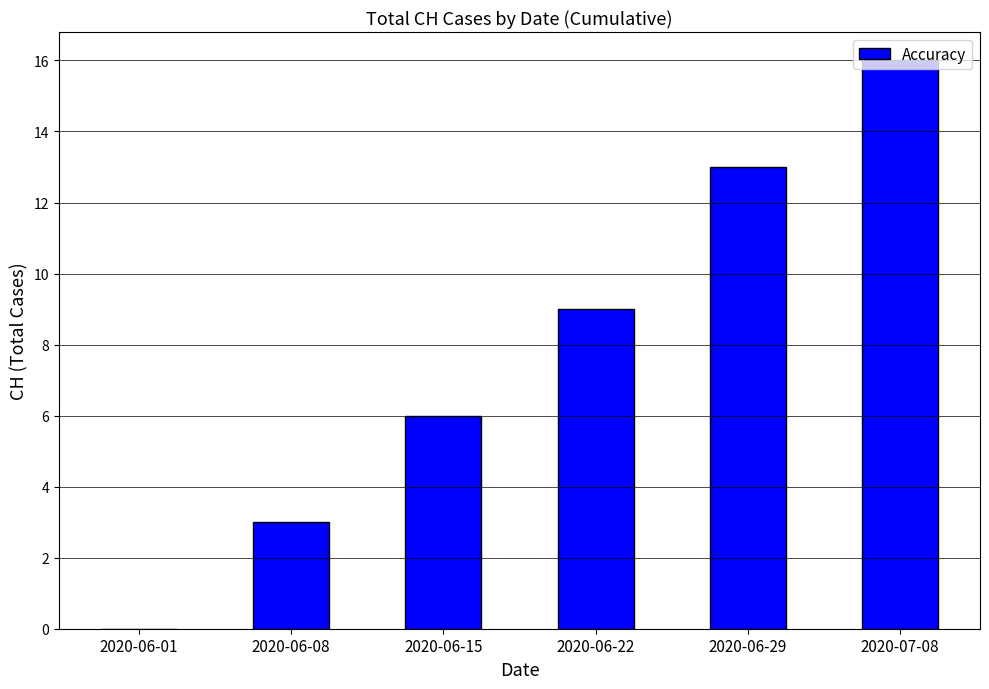

Reading left to right, transcribe all the data shown in this chart.

0	3	6	9	13	16